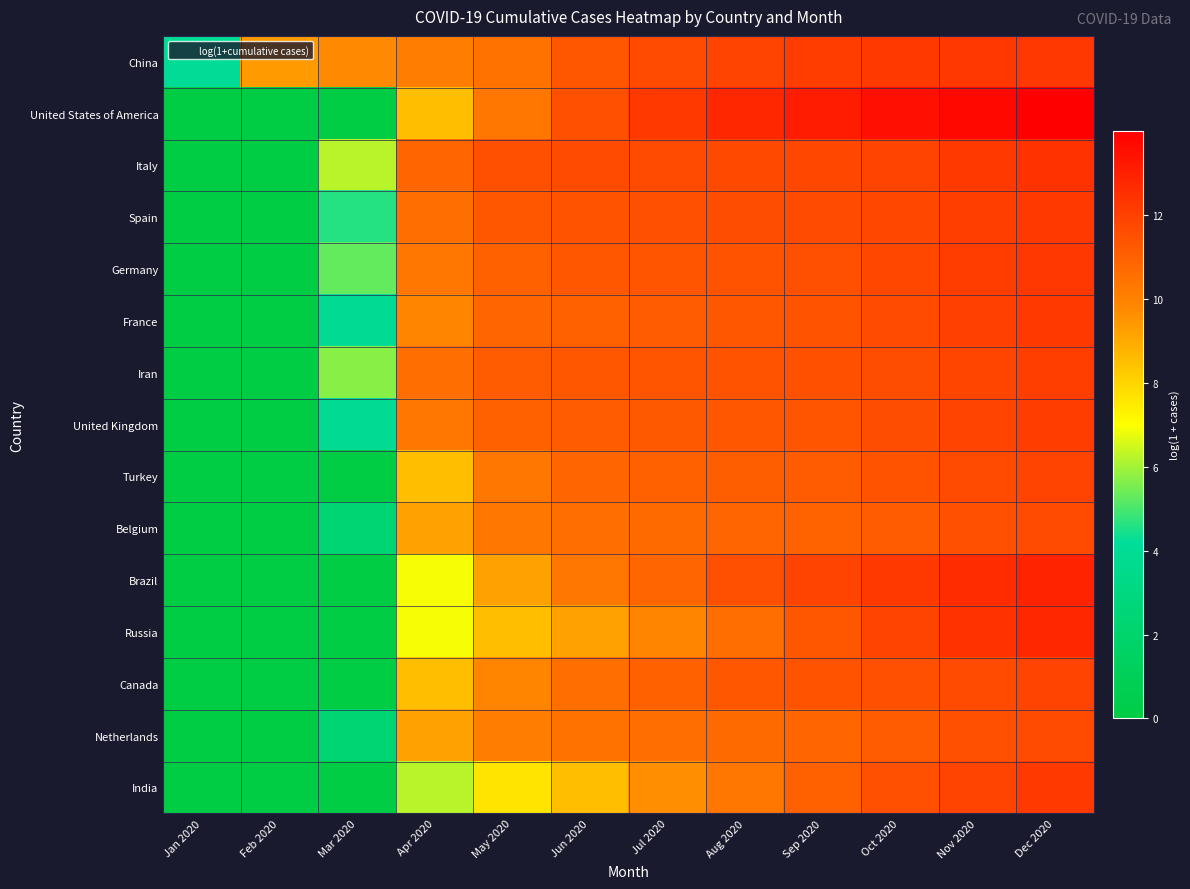

What is the greatest value displayed?

14.0